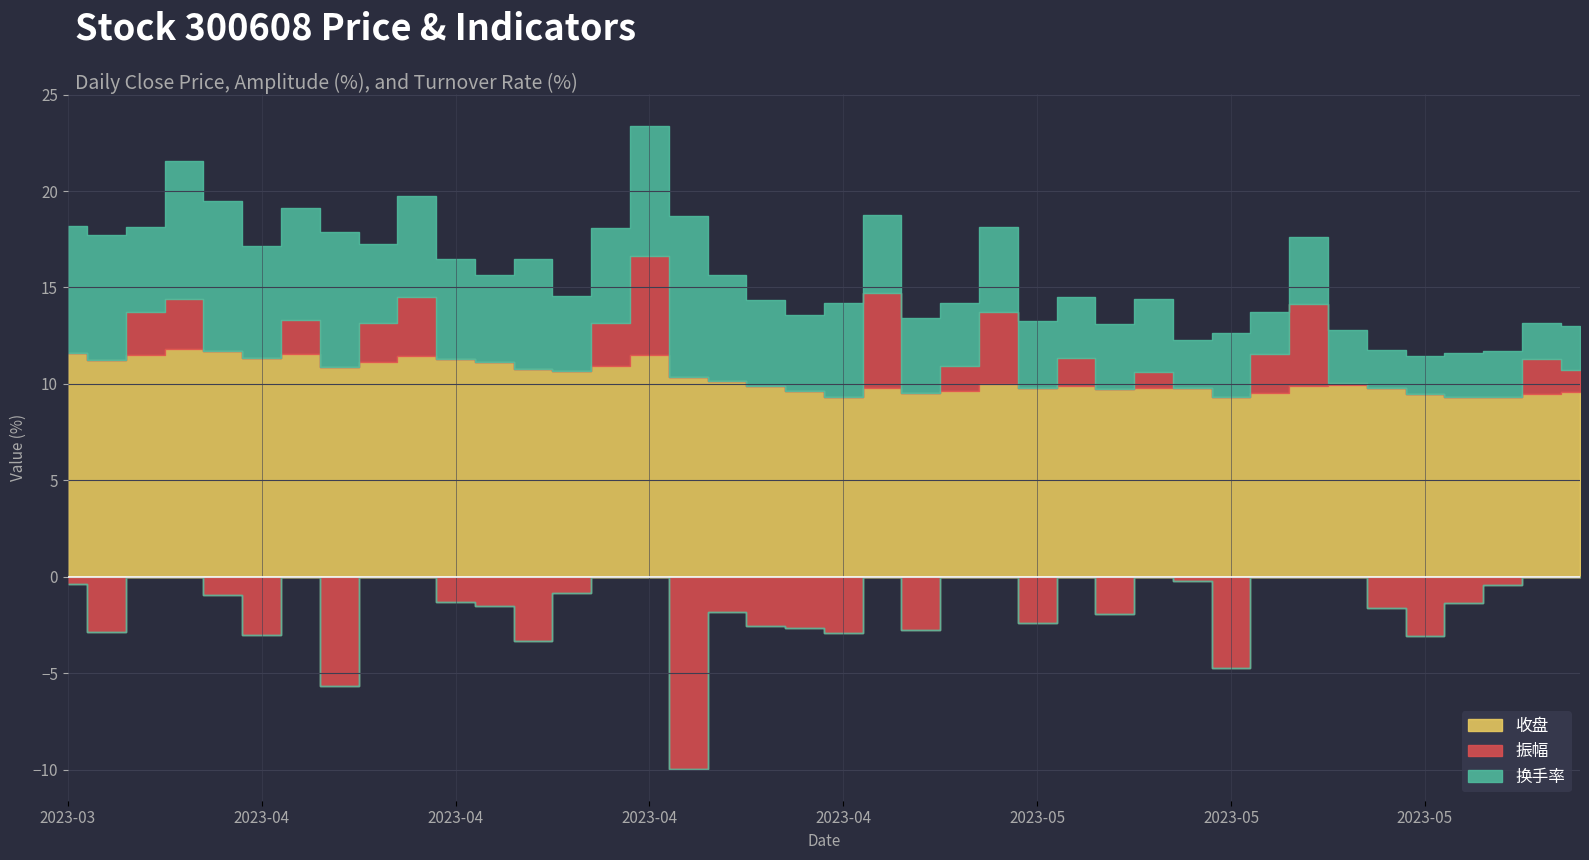

What are all the series names shown in the legend?

收盘, 振幅, 换手率